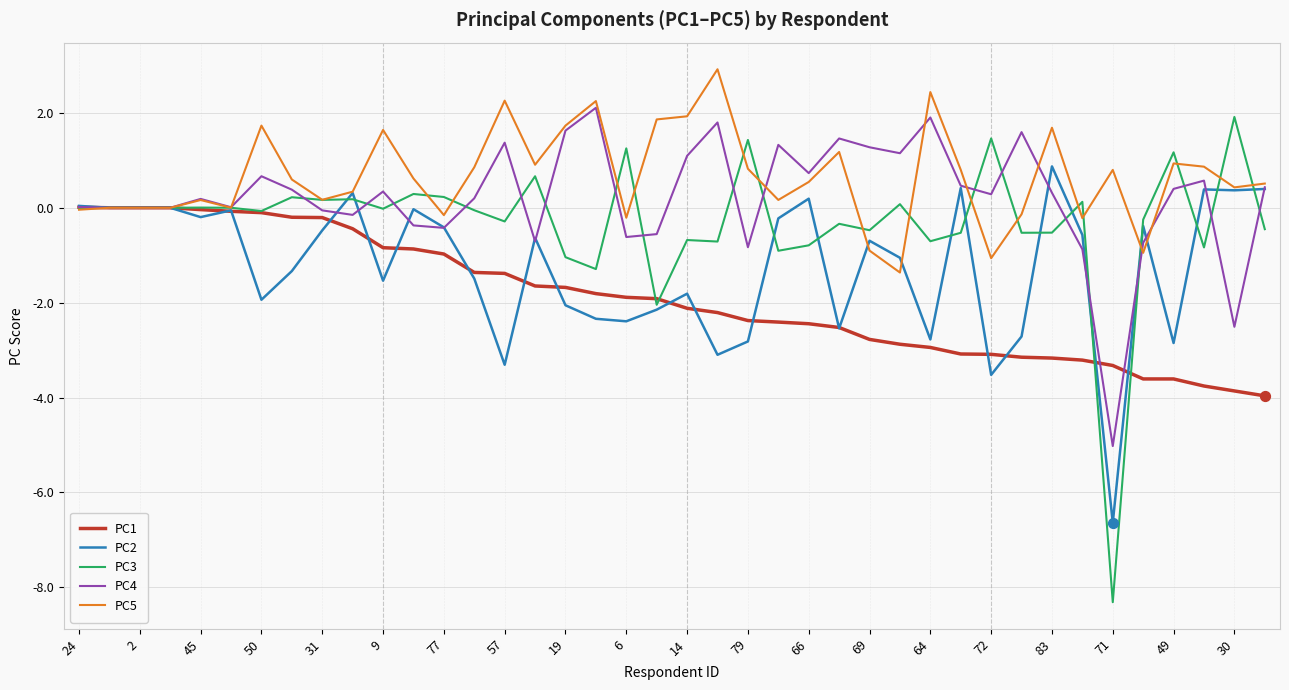

Which series has the largest range (max minus min)?

PC3